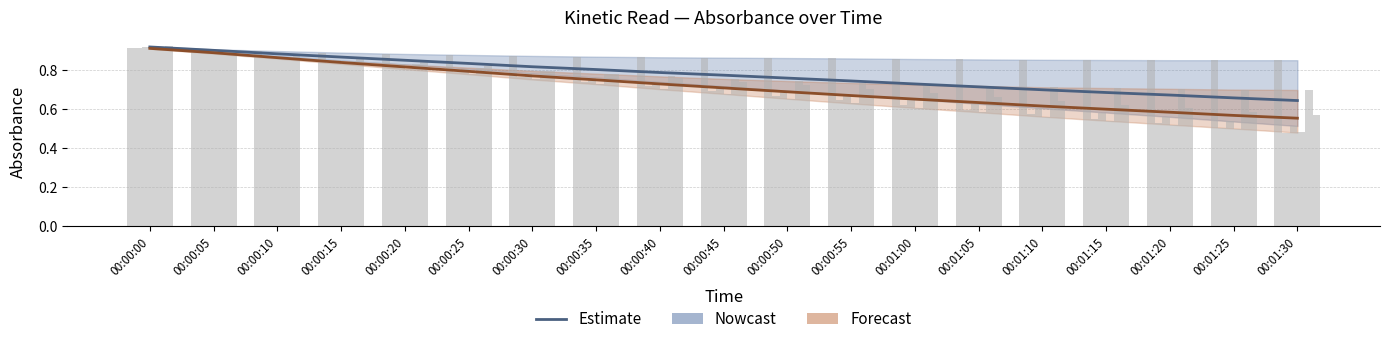

How many groups of bars are there?

19